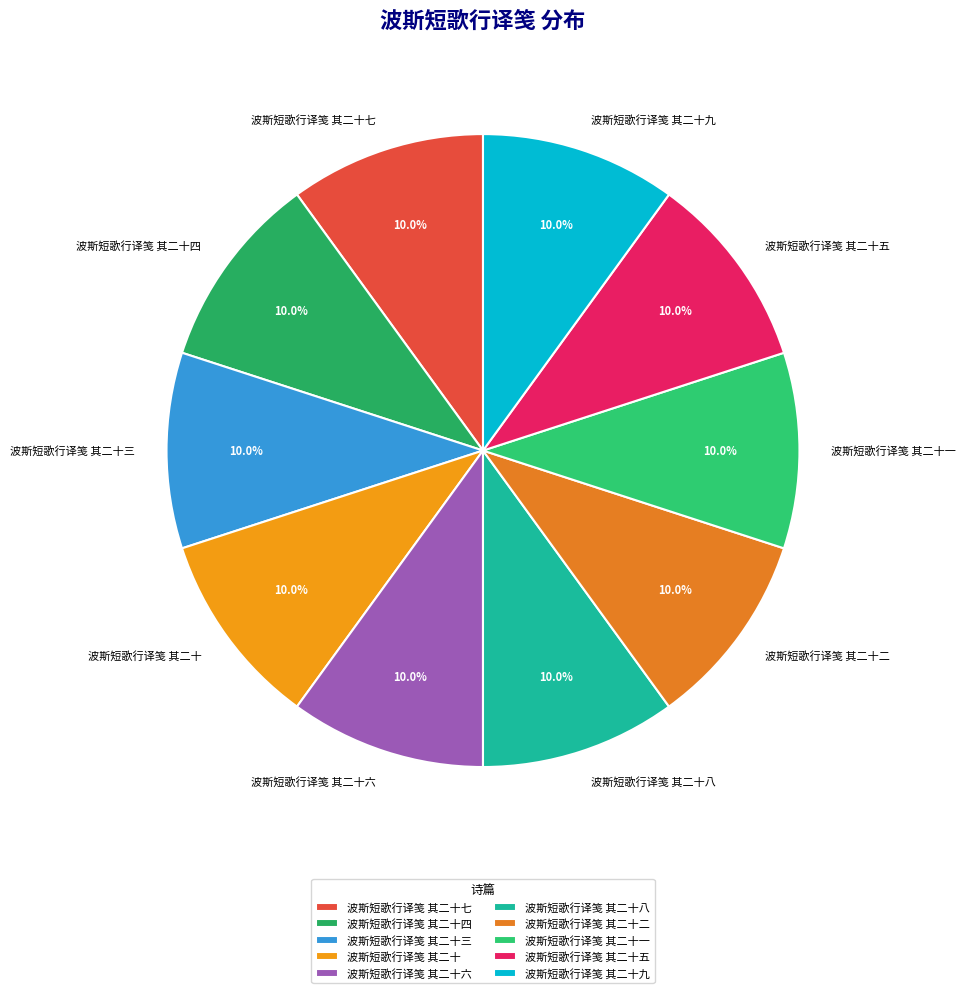

What is the ratio of the value at 波斯短歌行译笺 其二十二 to the value at 波斯短歌行译笺 其二十五?

1.0